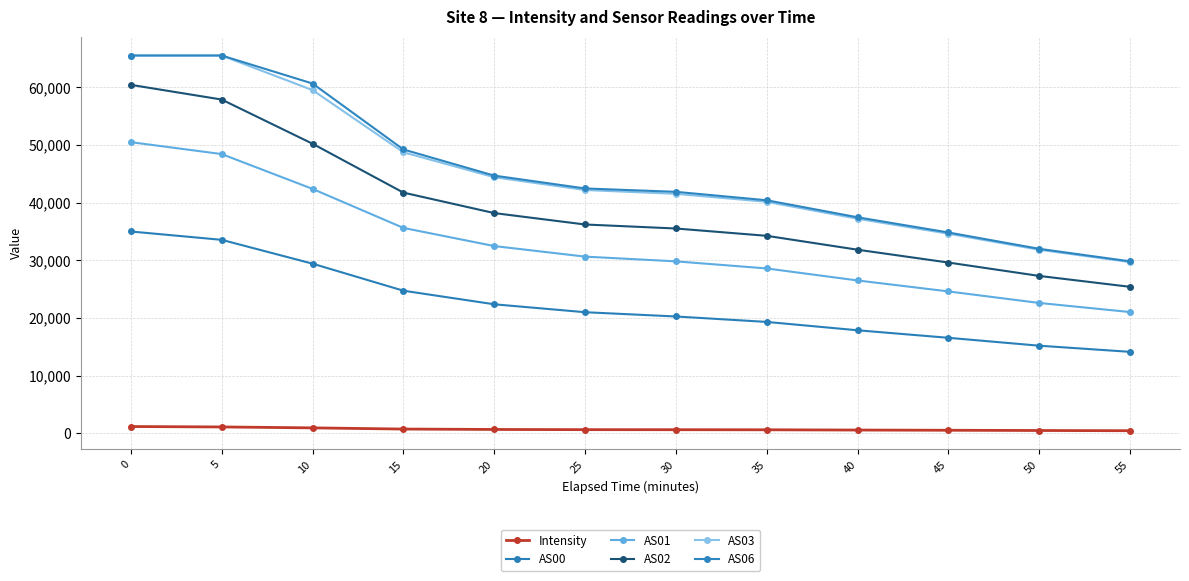

What is the approximate value of AS02 at 35?

34262.0